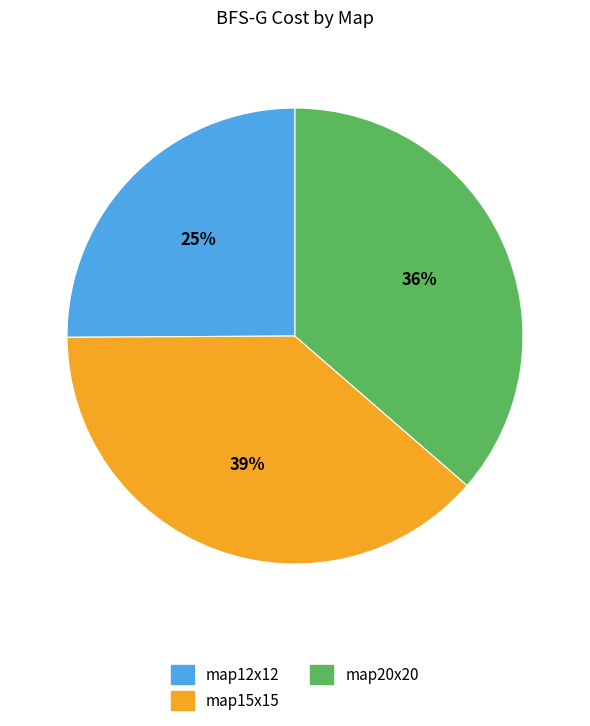

Which has a higher value, map12x12 or map15x15?

map15x15